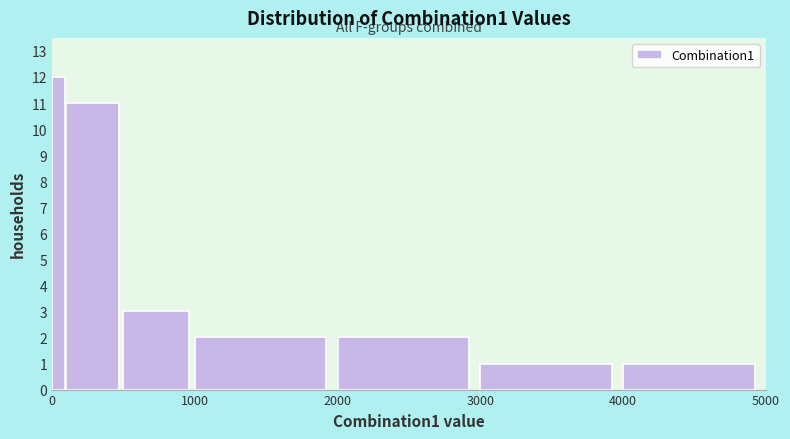

Around what value on the x-axis is the tallest bar? Give the approximate position of its centre, as read against the axis.

0